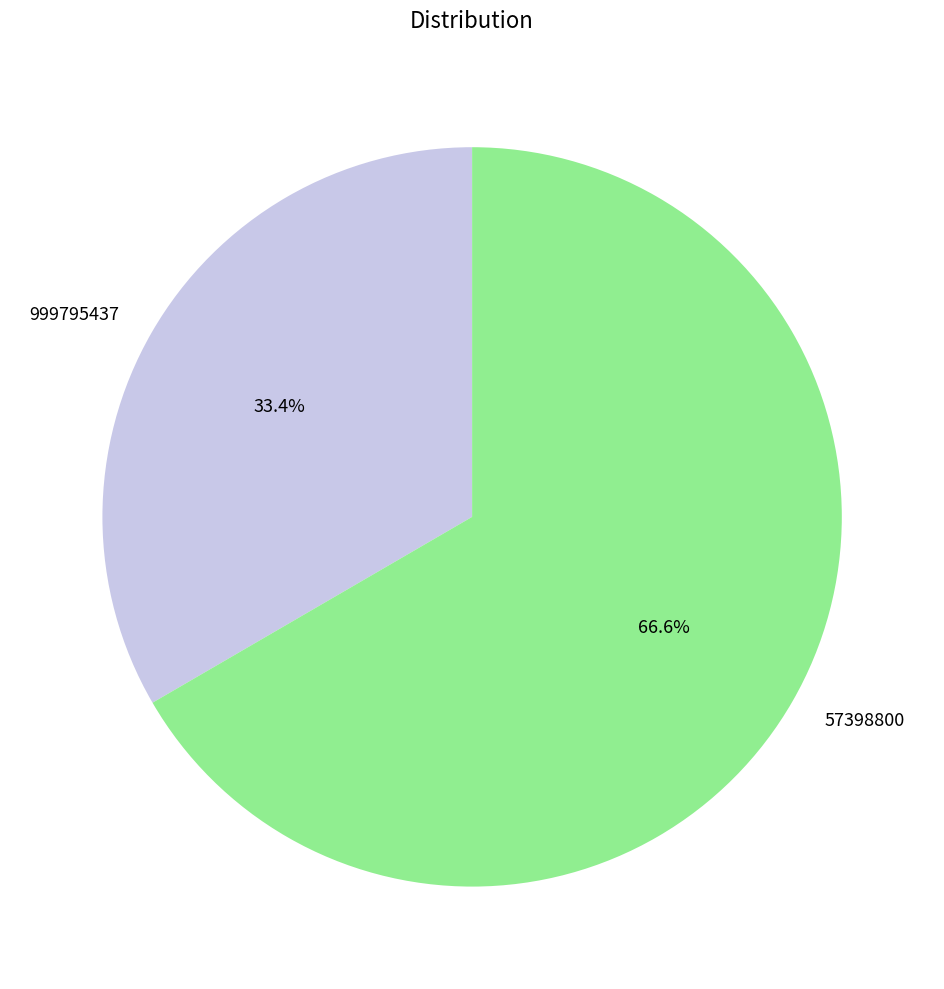

Which category has the biggest portion of the pie?

57398800